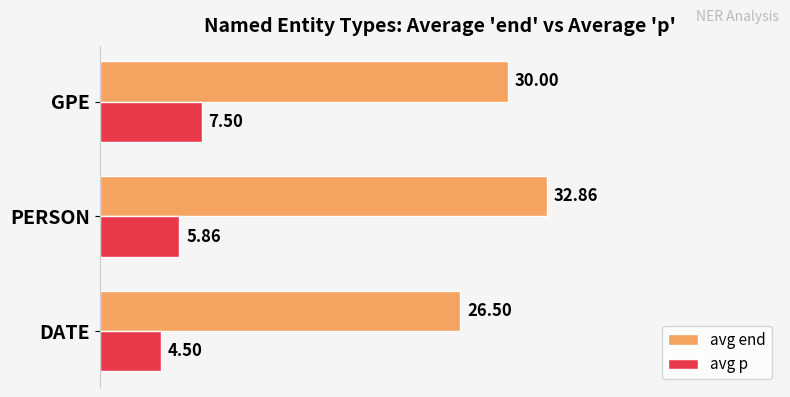

What is the difference between the highest and lowest values at GPE?

22.5